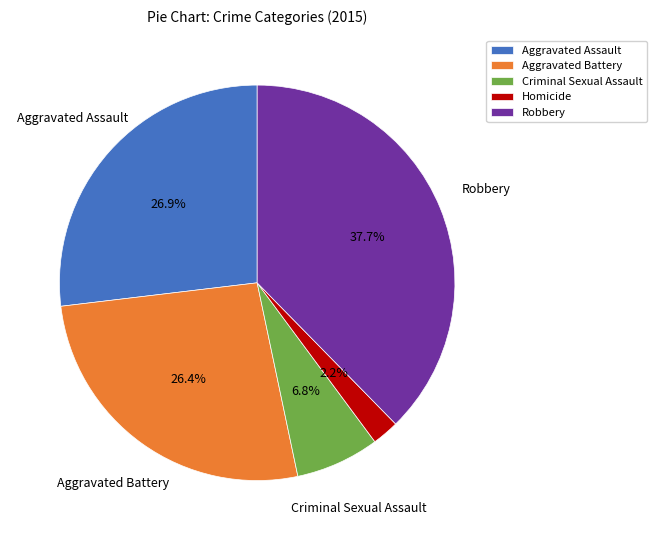

True or false: Homicide accounts for 16% of the total.

False